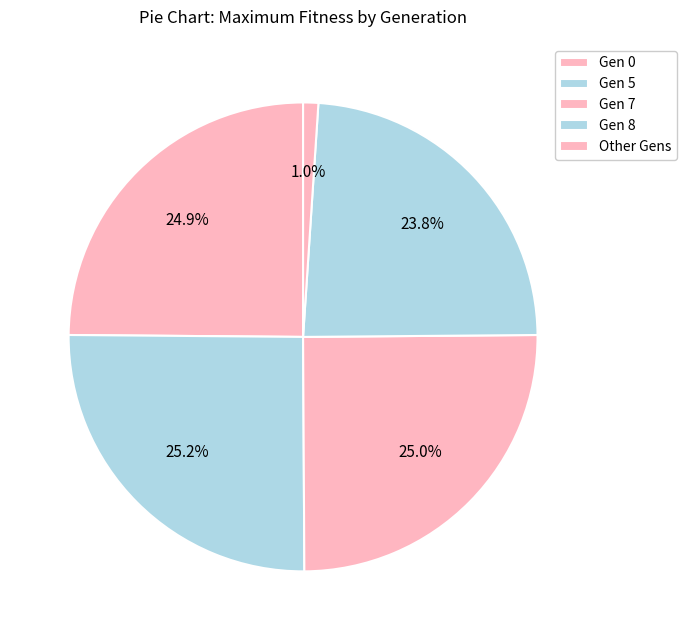

Which slice is the smallest?

Other Gens